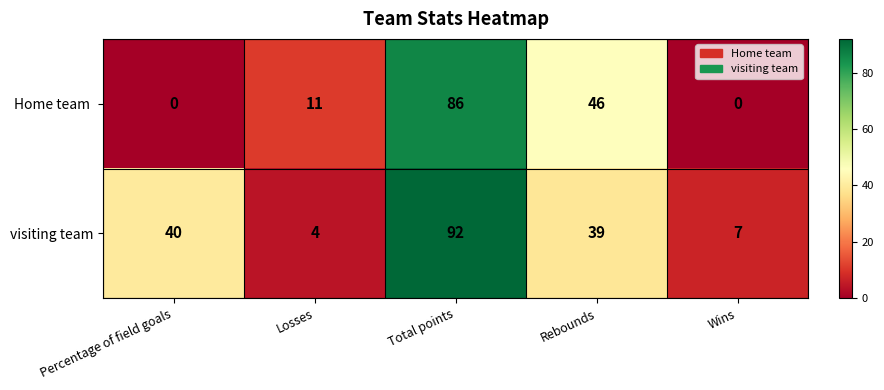

Where is visiting team nearest to the value 48?

Percentage of field goals